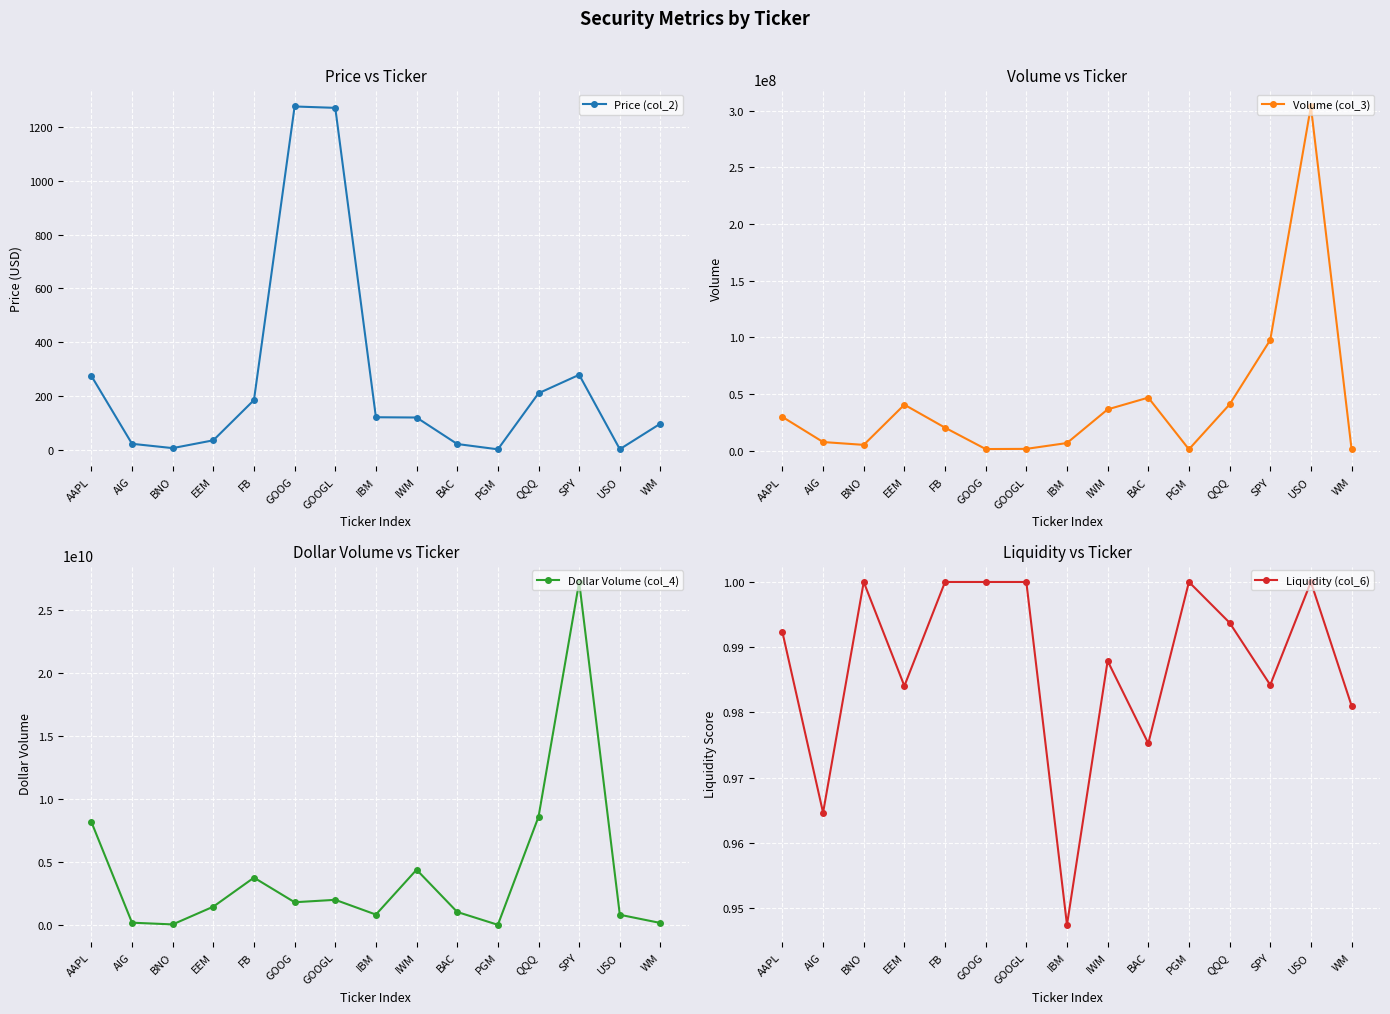

What is the approximate value of Price (col_2) at USO?

2.6